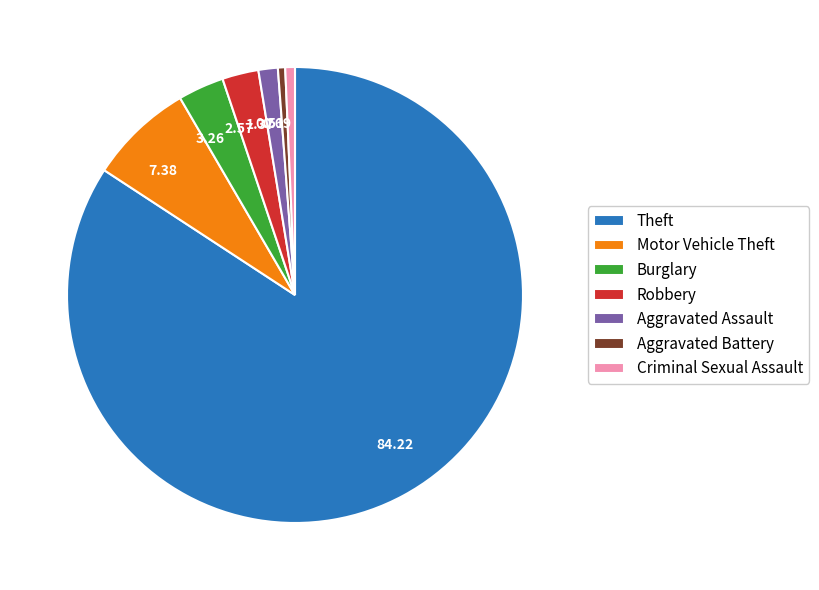

Is Burglary the majority of the pie?

No